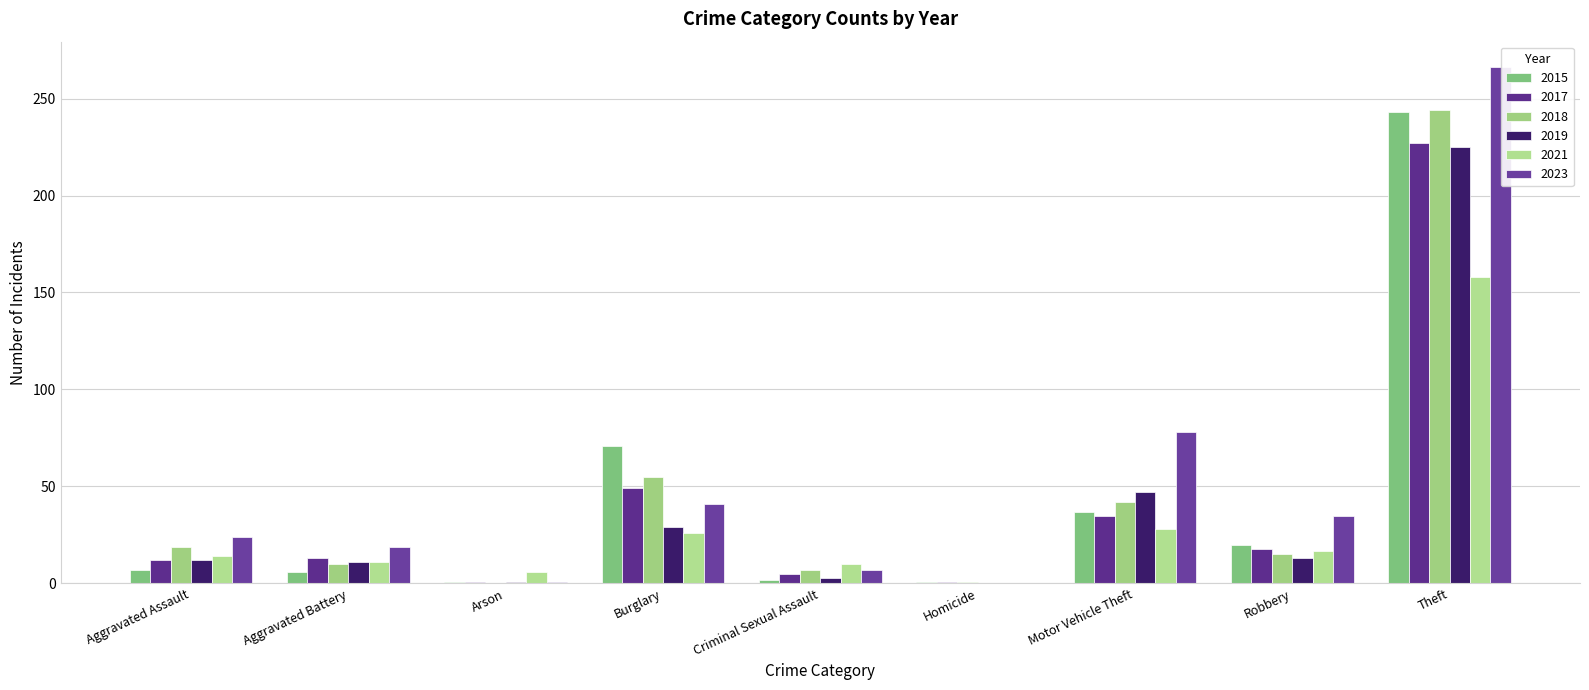

What is the value of the 2023 bar at the 7th from the left?

78